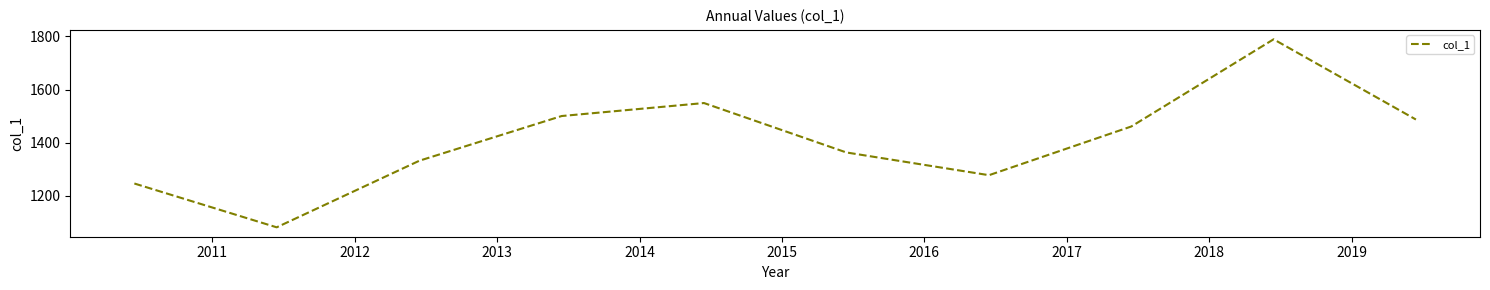

What is the difference between the maximum and minimum values?

709.1